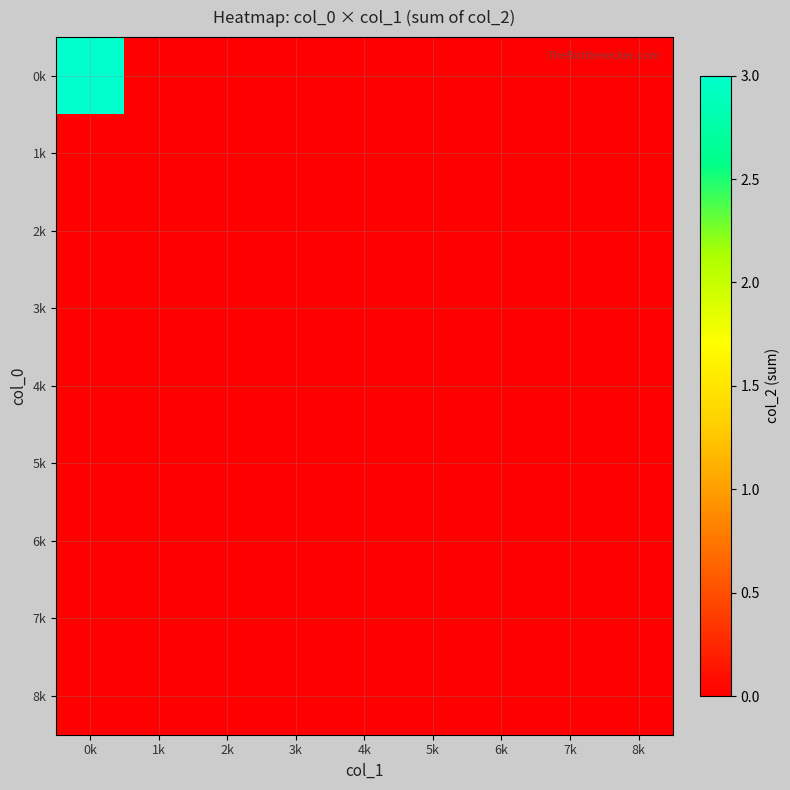

At how many categories does at least one series exceed 8?

1